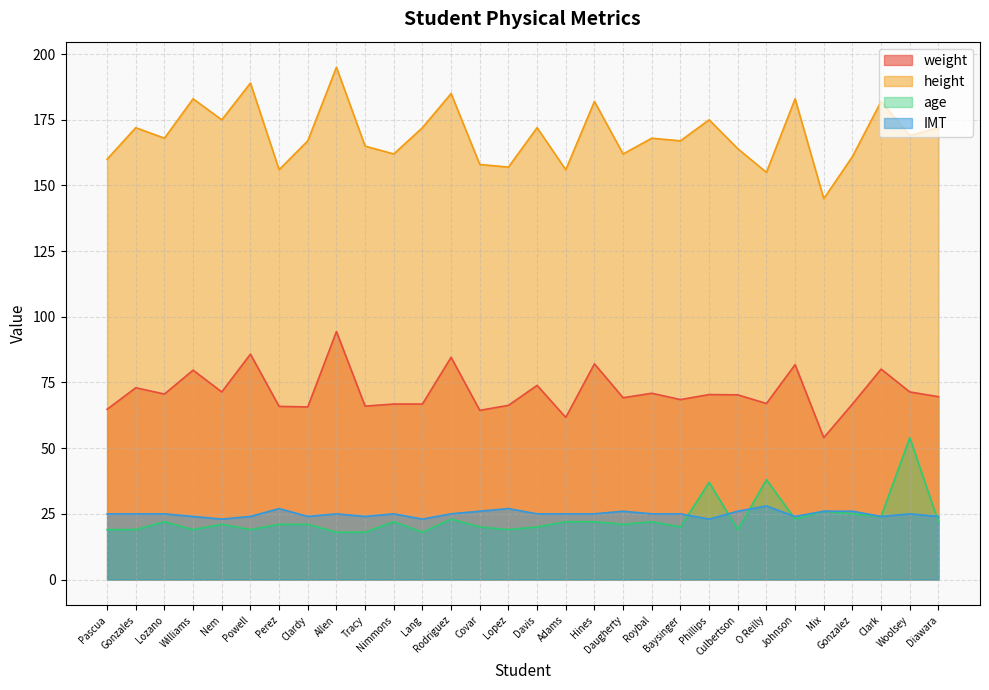

The value of weight at O Reilly is 103.9. True or false?

False